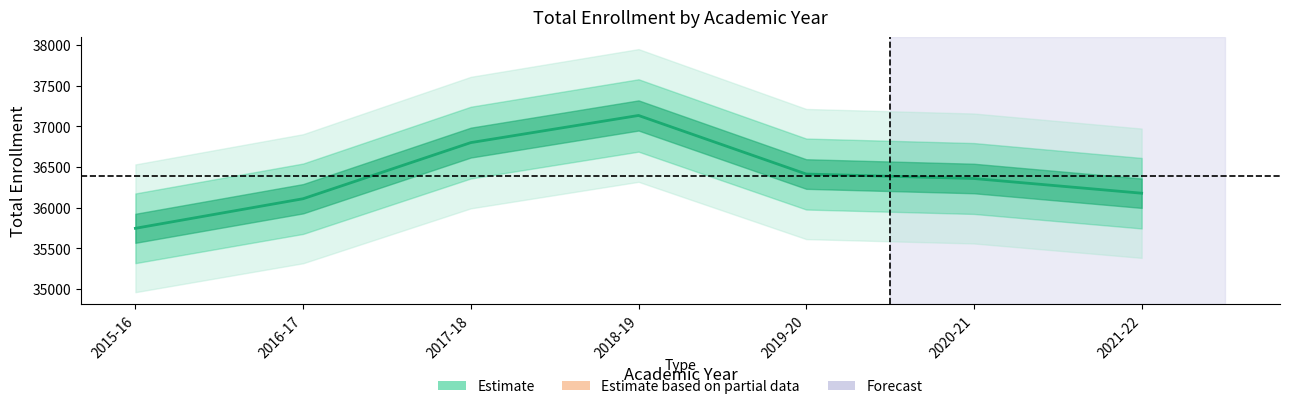

What position from the right is 2020-21?

2